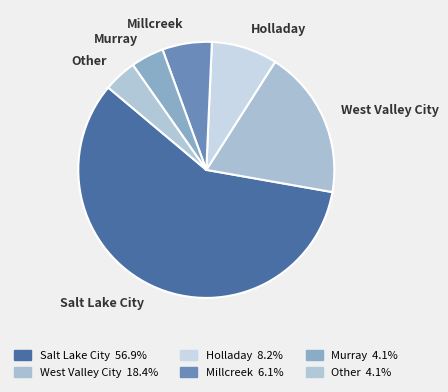

What is the majority slice?

Salt Lake City